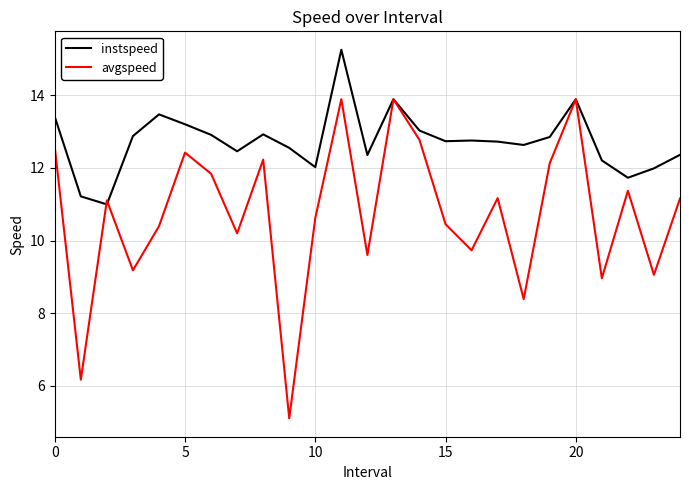

Rank the series by their maximum value, from lowest to highest.

avgspeed, instspeed